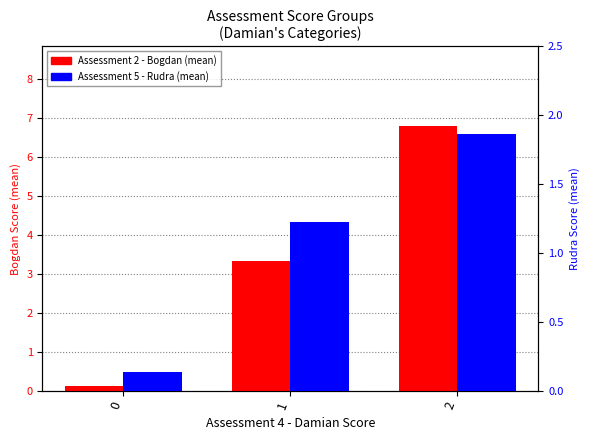

How many groups of bars are there?

3